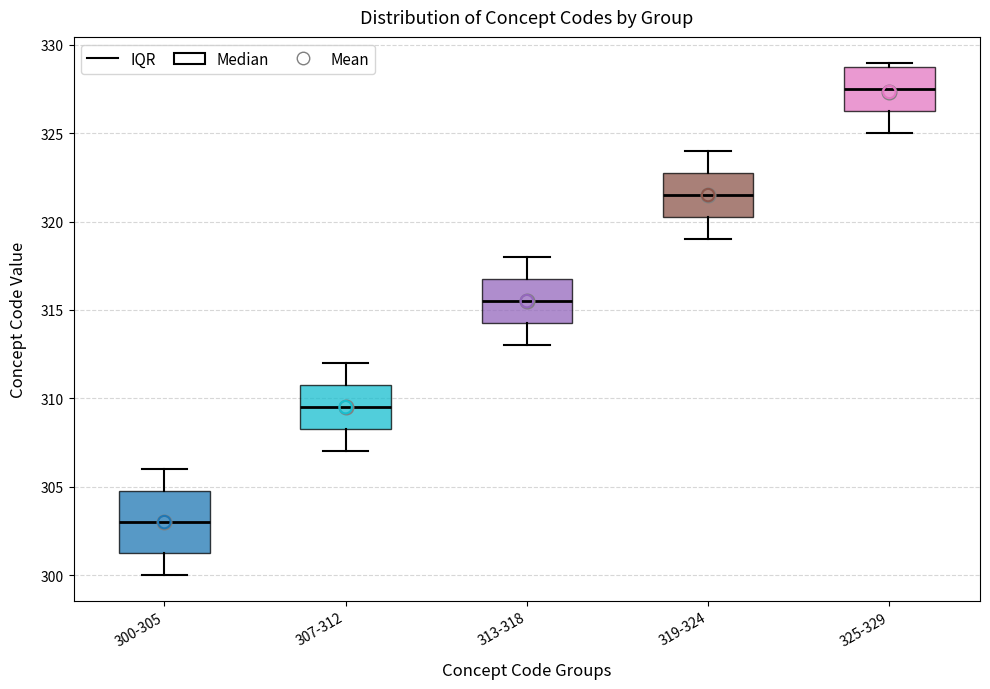

Comparing the boxes themselves (not the whiskers), which one is the tallest?

300-305